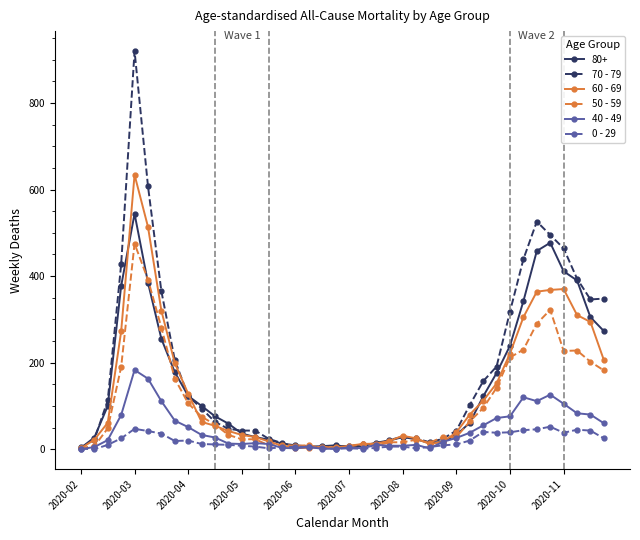

True or false: 50 - 59 has more than 2 interior local peaks.

True